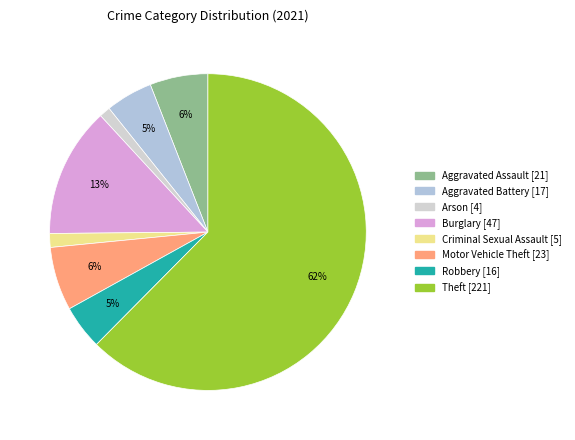

What percentage is the Robbery slice, to the nearest percent?

5%